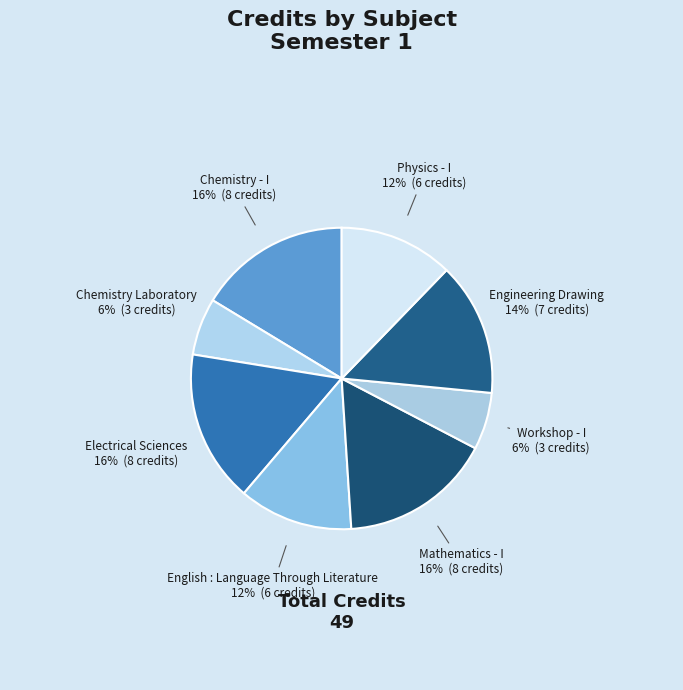

How many slices are in this pie chart?

8